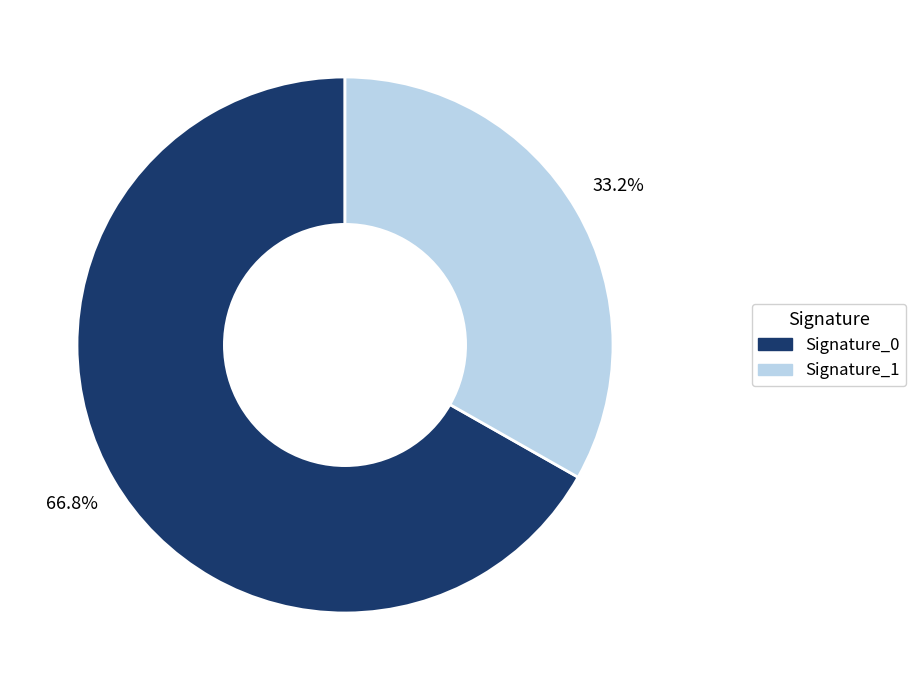

How many slices are in this pie chart?

2